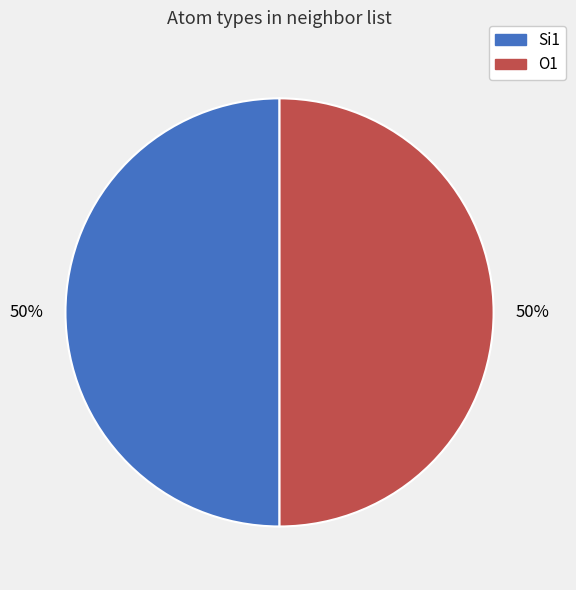

To the nearest percent, what is the difference between the largest and smallest slice percentages?

0%